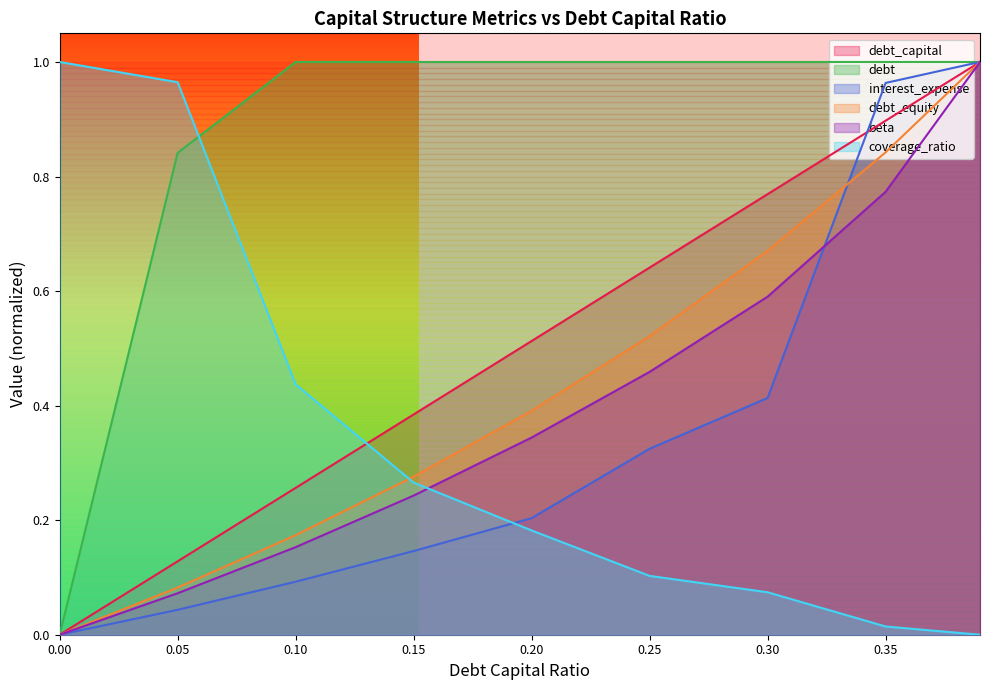

At how many categories does at least one series exceed 0?

9